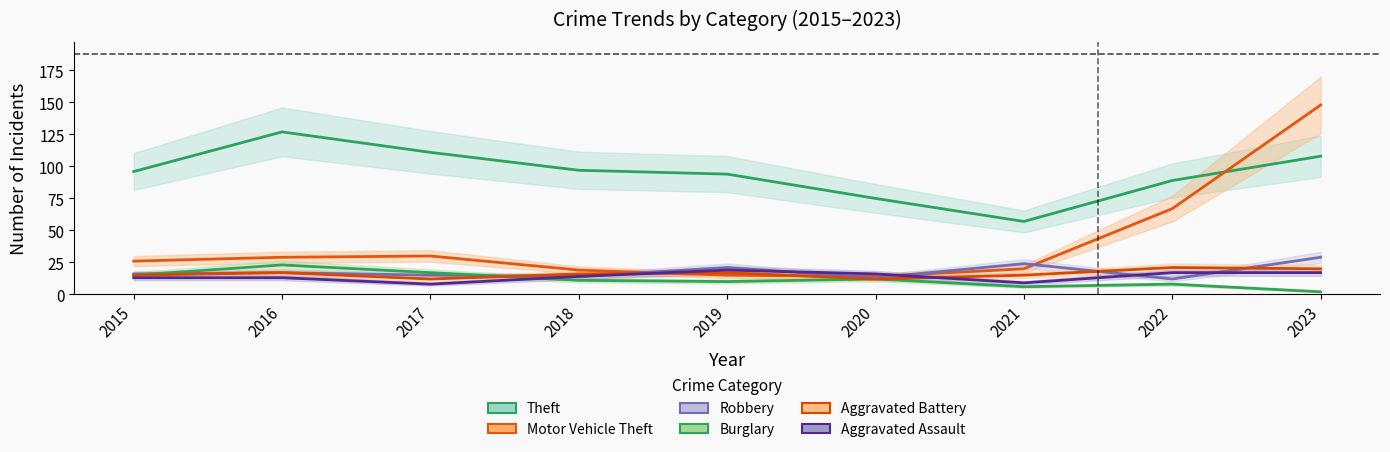

Is it true that Burglary equals 10 at 2019?

True